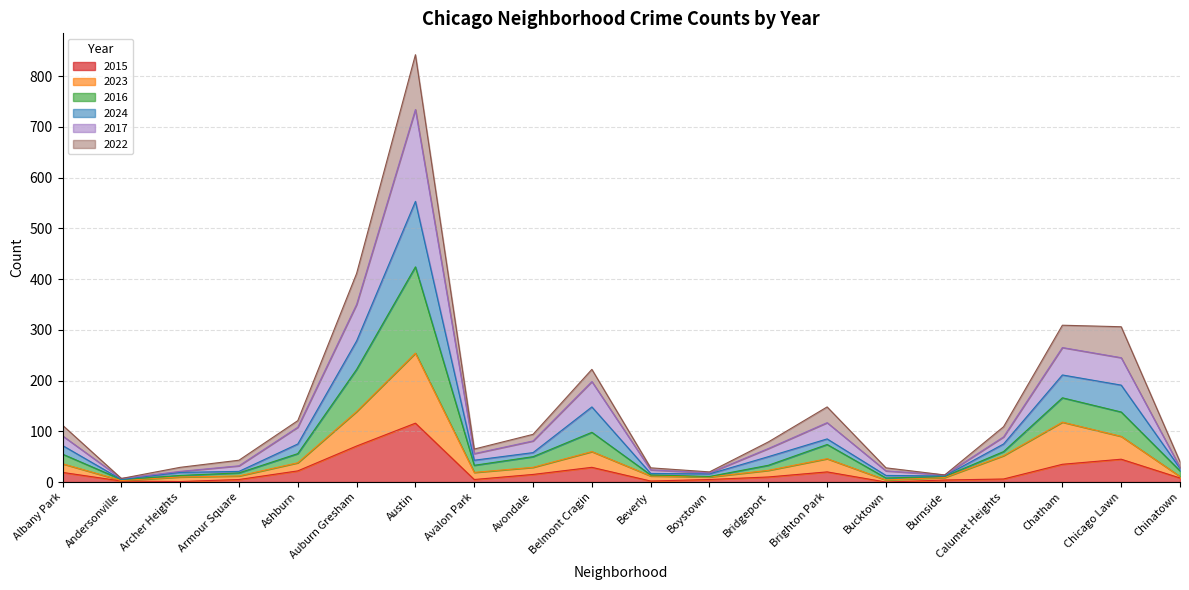

What is the total value across all series at Belmont Cragin?

222